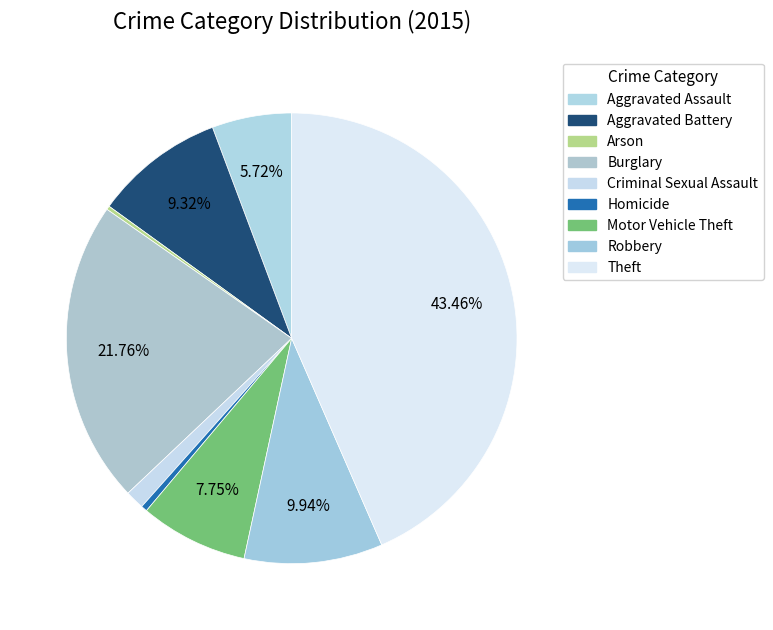

Is the sum of Robbery and Aggravated Battery greater than half?

No